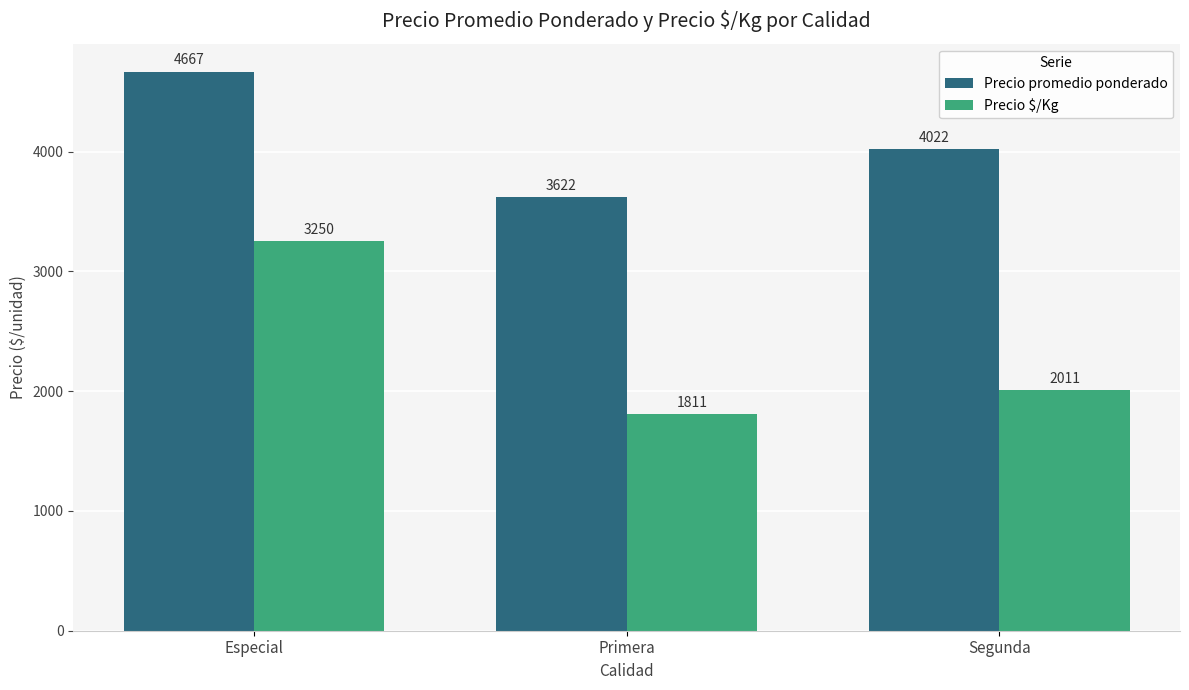

Count the number of categories in the chart.

3